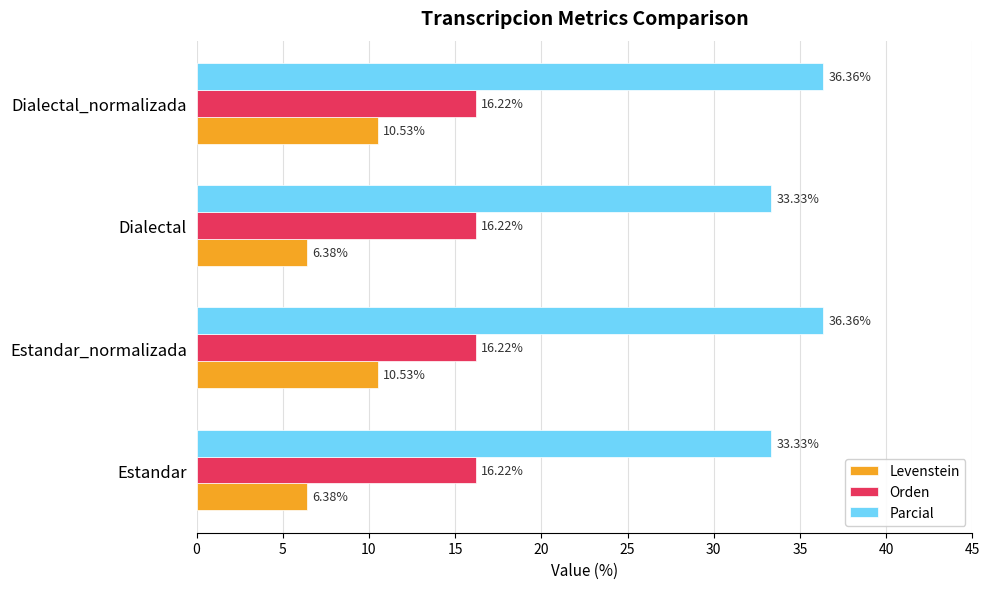

What is the average value of the Levenstein series?

8.5